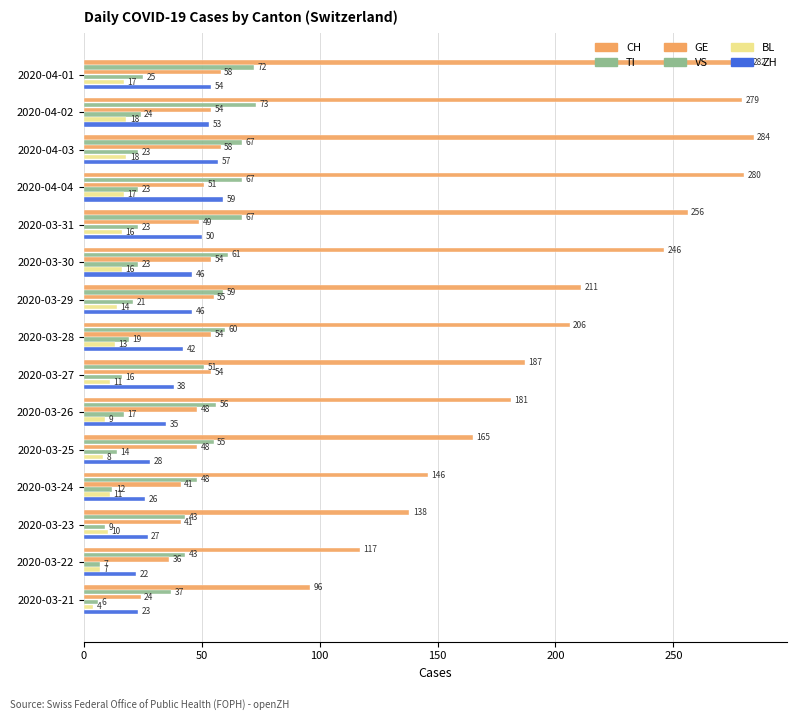

How many values in the VS series are below 19?

7